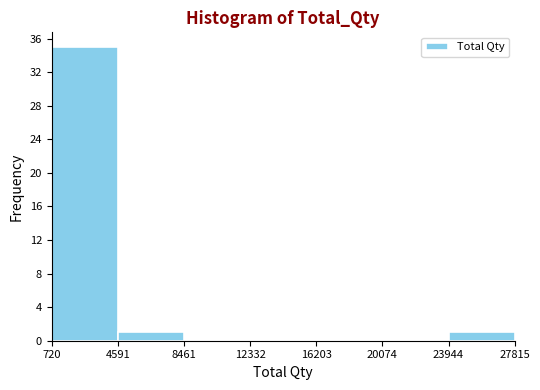

Reading left to right, transcribe this chart: for each bar, give the range it covers on the x-axis and its height. The values are not printed on the chart, so give them approximately, as read against the axis.

720 to 4591: 35
4591 to 8461: 1
8461 to 12332: 0
12332 to 16203: 0
16203 to 20074: 0
20074 to 23944: 0
23944 to 27815: 1